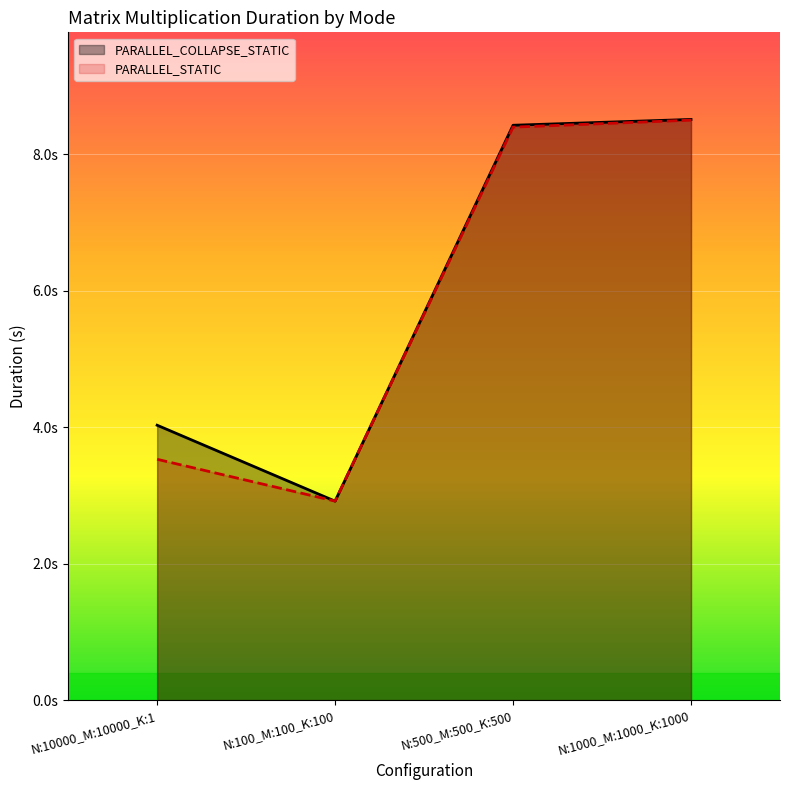

Which series has the largest total across all categories?

PARALLEL_COLLAPSE_STATIC